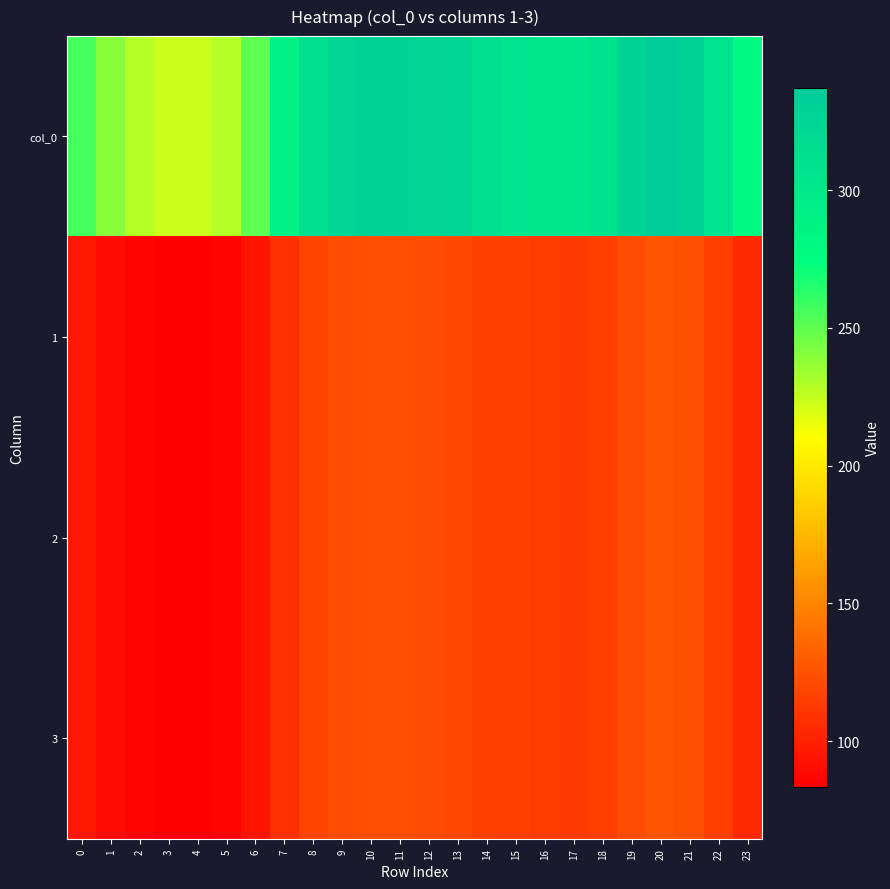

Which has a higher value, 19 or 9?

19